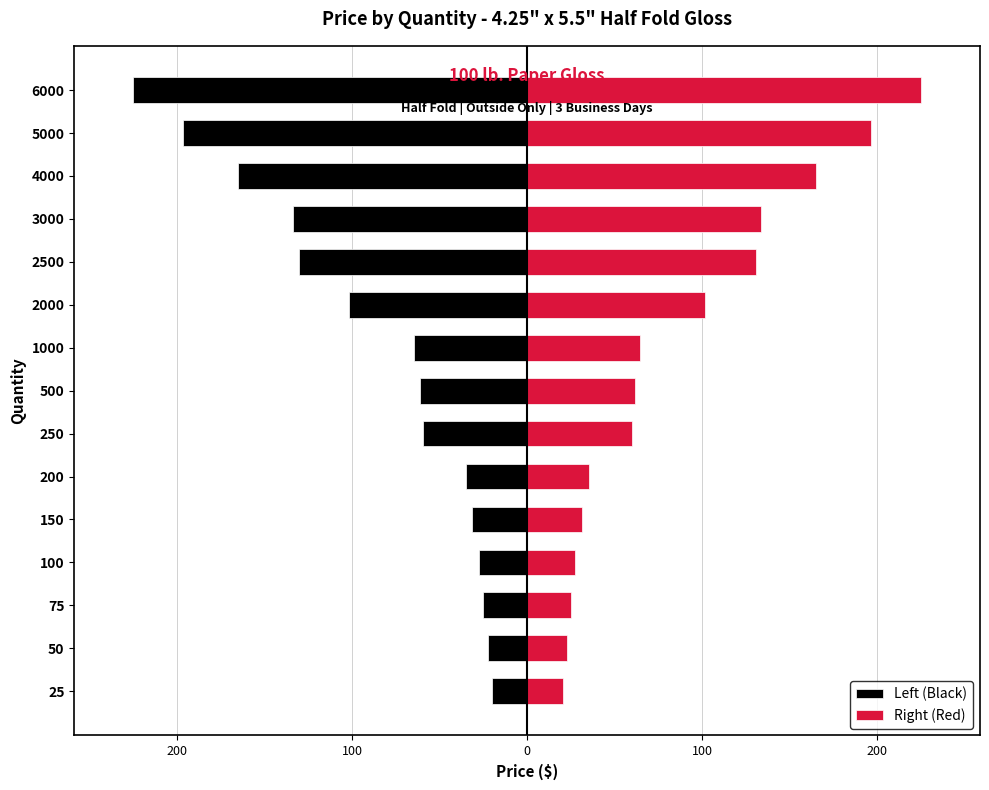

List the series in order of their overall mean, highest first.

Right (Red), Left (Black)